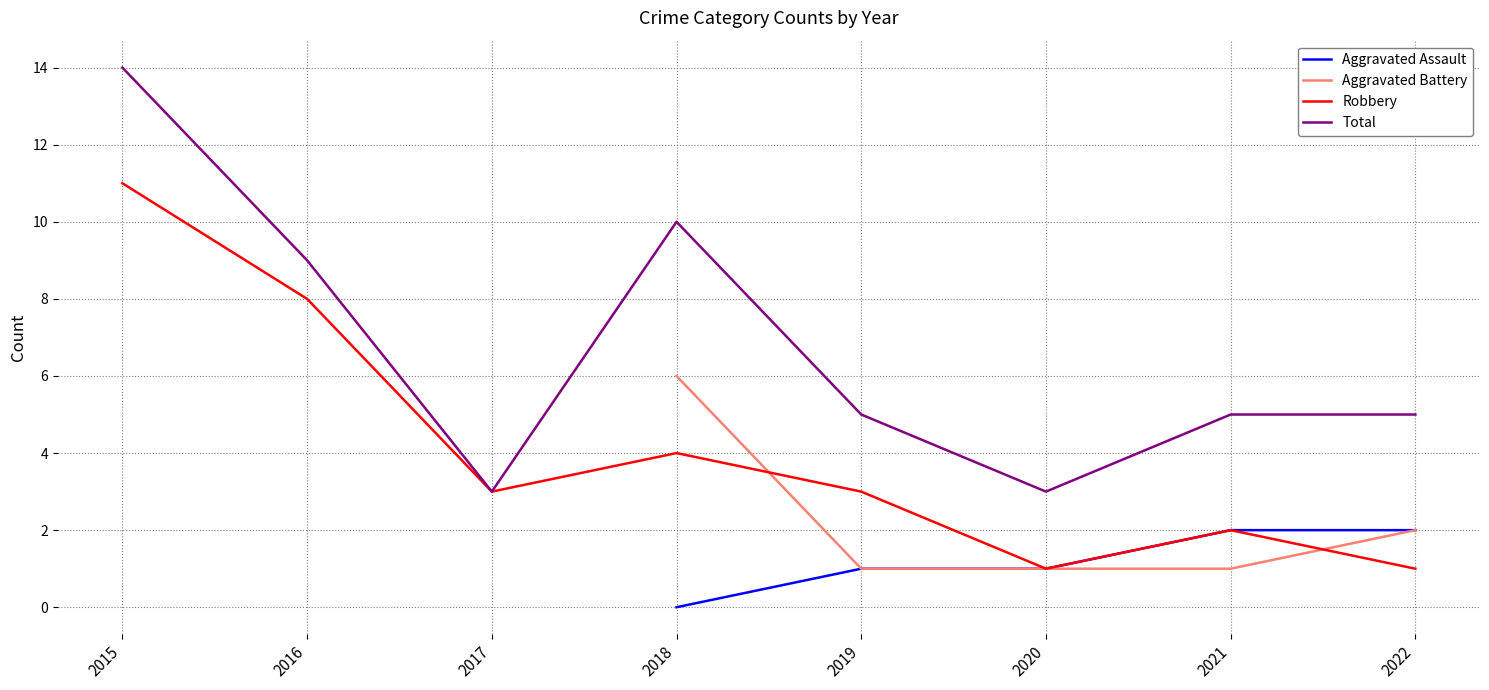

The Total series shows 3.0 at 2017. True or false?

True